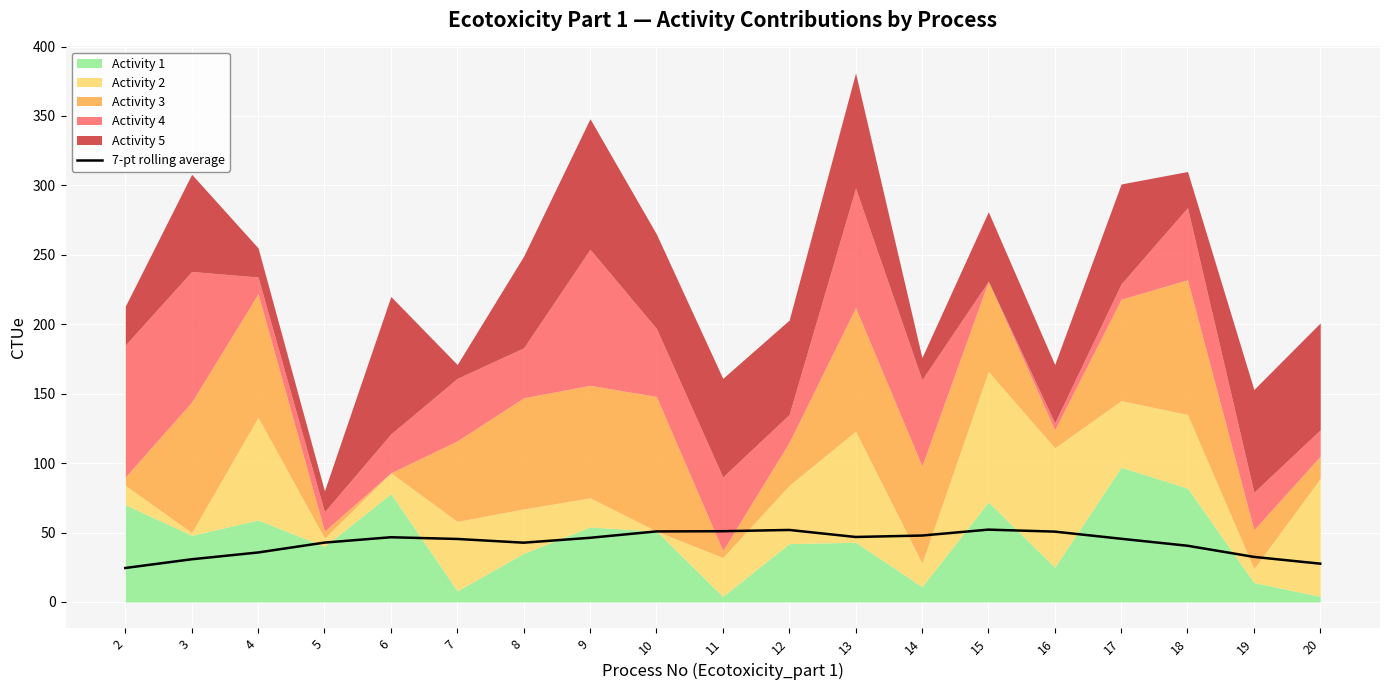

Reading left to right, transcribe all the data shown in this chart.

24.5	30.7	35.6	42.7	46.6	45.4	42.7	46.2	50.8	50.9	51.9	46.8	47.8	52.1	50.7	45.5	40.5	32.5	27.6